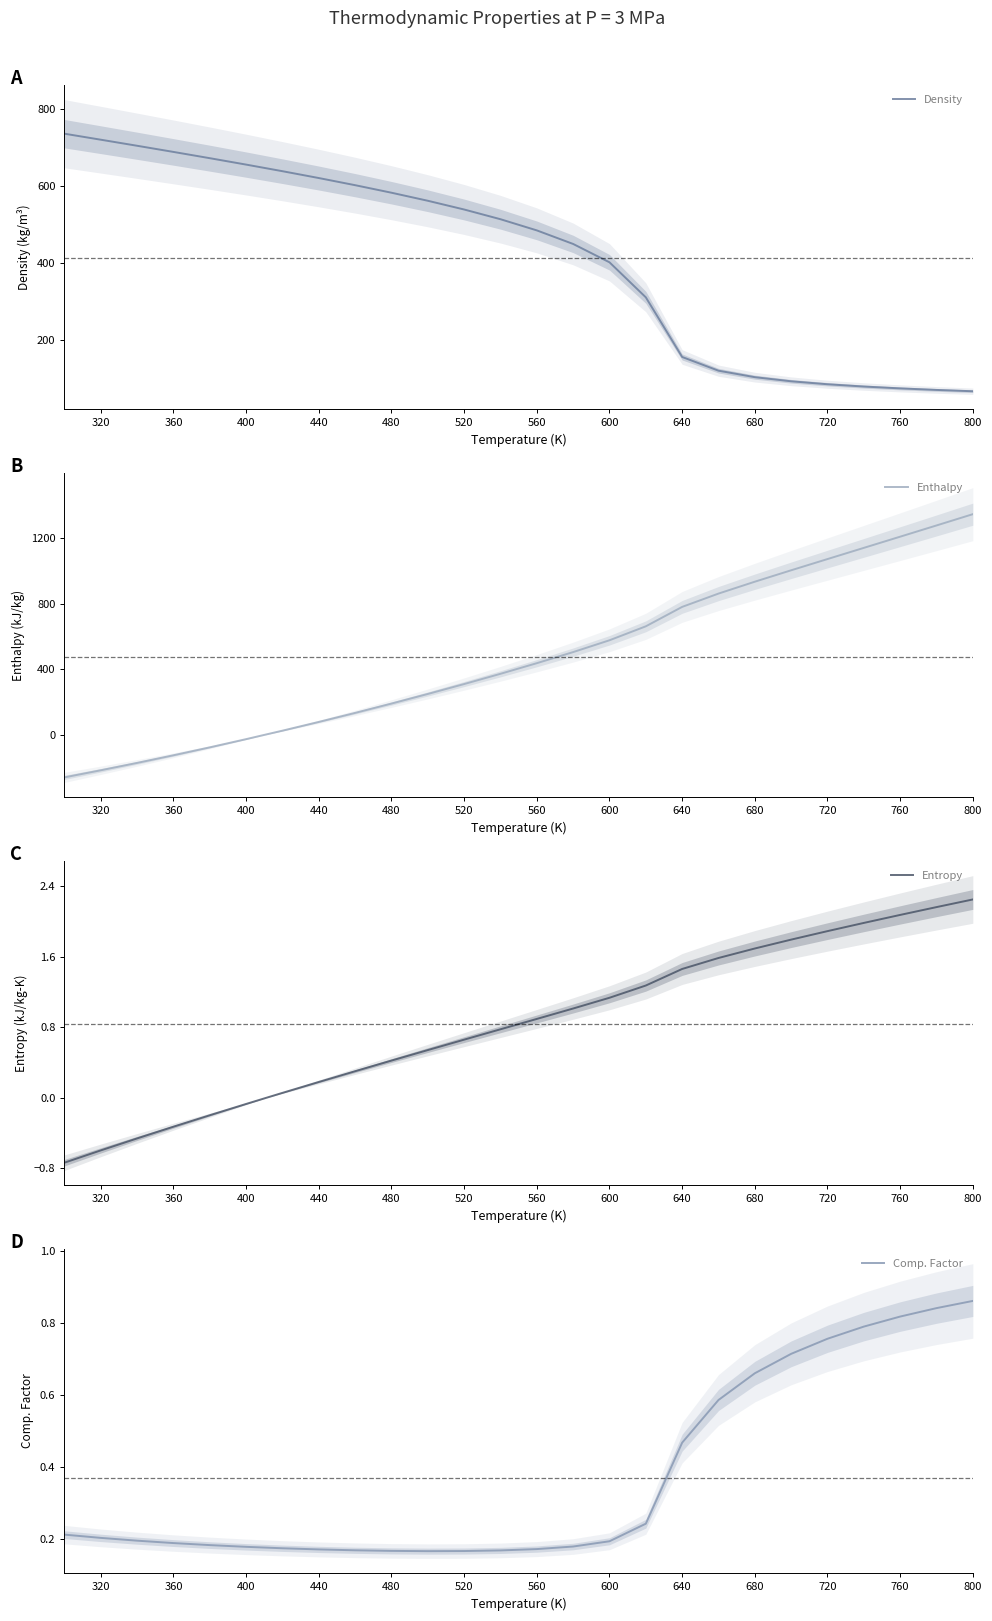

True or false: Density has more than 2 points higher than both neighbors.

False